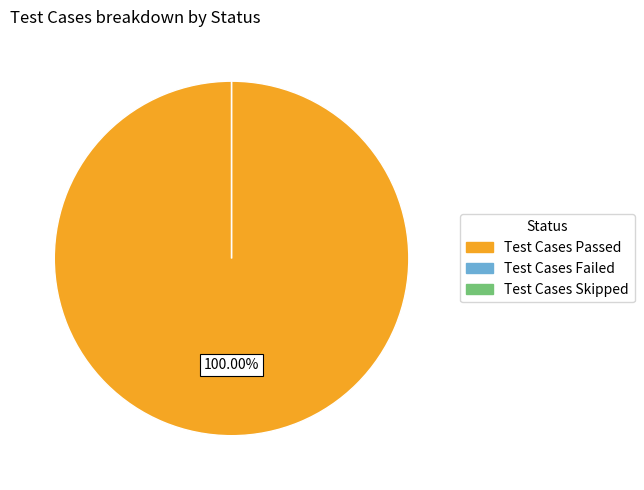

Which has a higher value, Test Cases Passed or Test Cases Failed?

Test Cases Passed